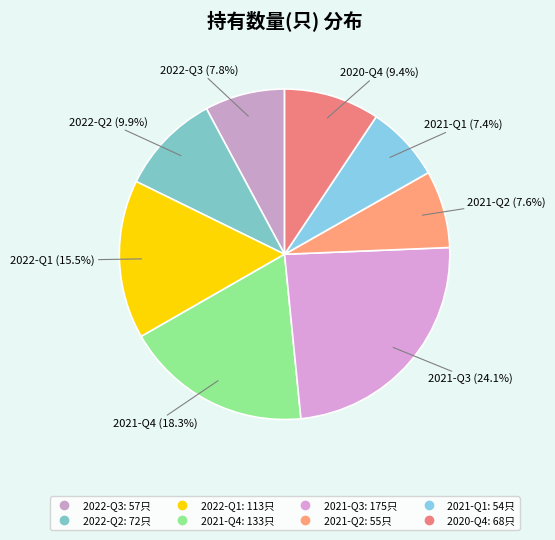

Do 2022-Q1 and 2021-Q1 together represent more than half of the pie?

No